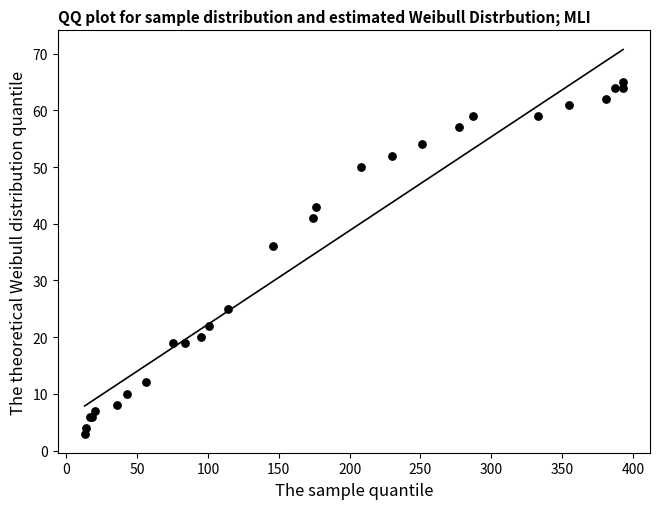

What Y value in the scatter plot is closest to 34?

36